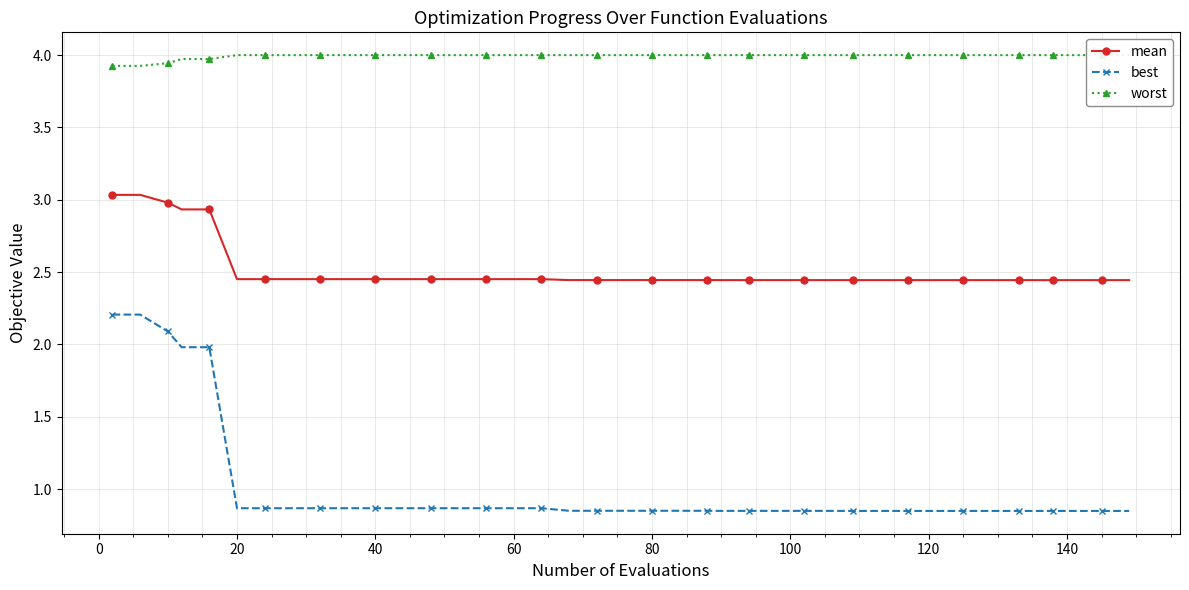

What is the highest value of the mean series?

3.0